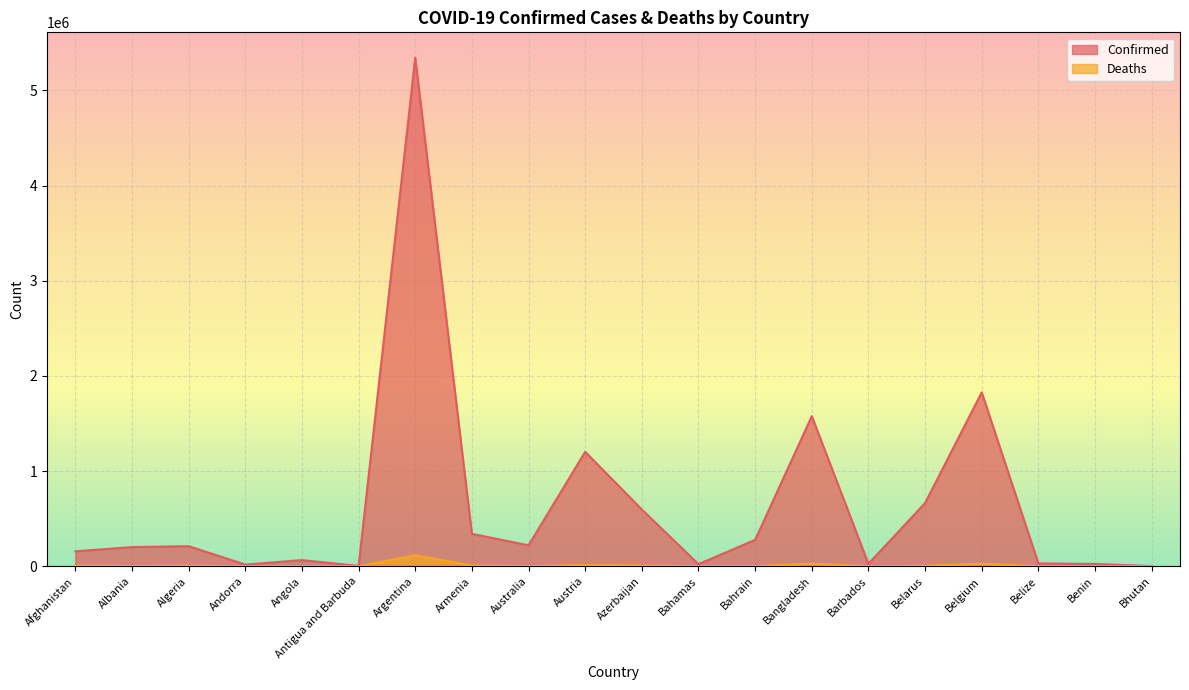

Where is the first local maximum for Confirmed?

Algeria